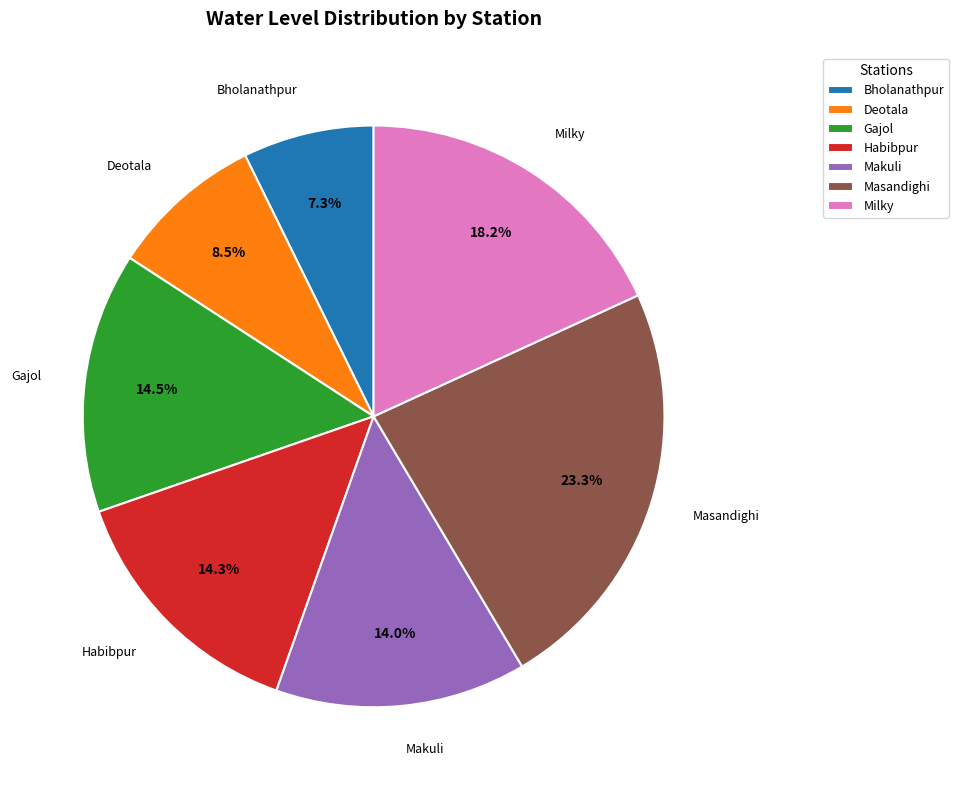

Do Makuli and Milky together represent more than half of the pie?

No